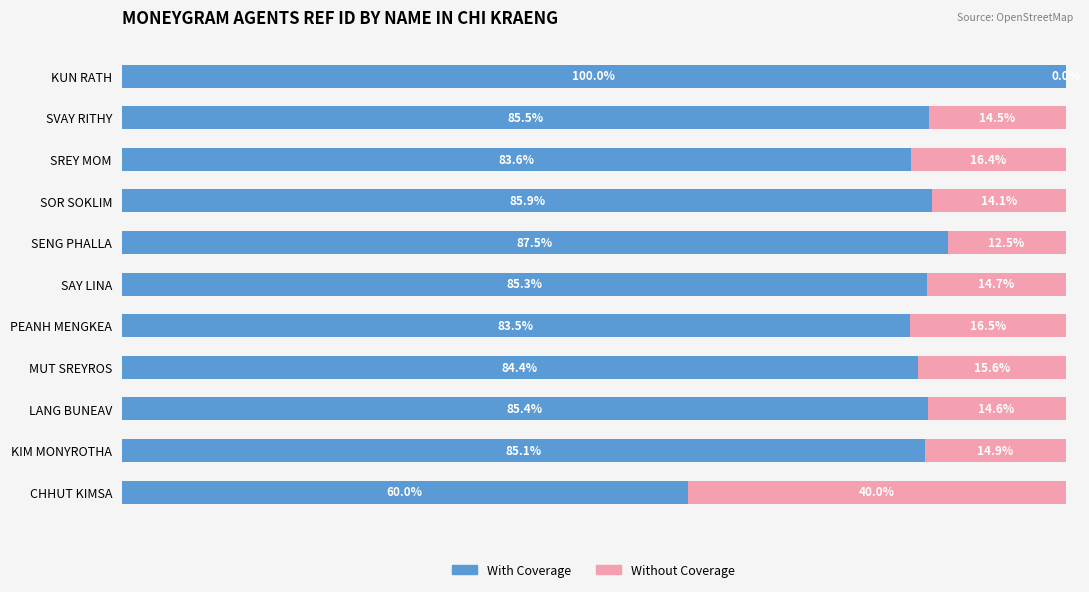

Which category has the highest value in the With Coverage series?

KUN RATH